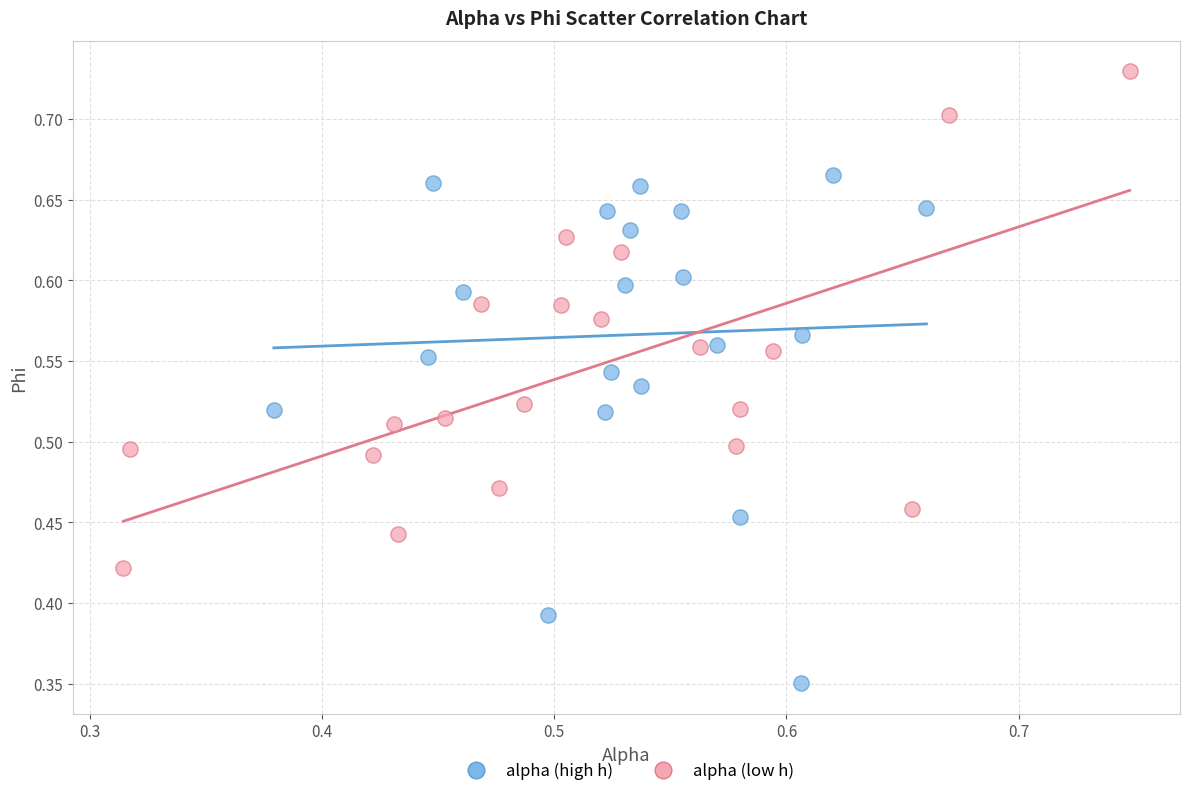

Which series has the largest Y range (max minus min)?

alpha (high h)